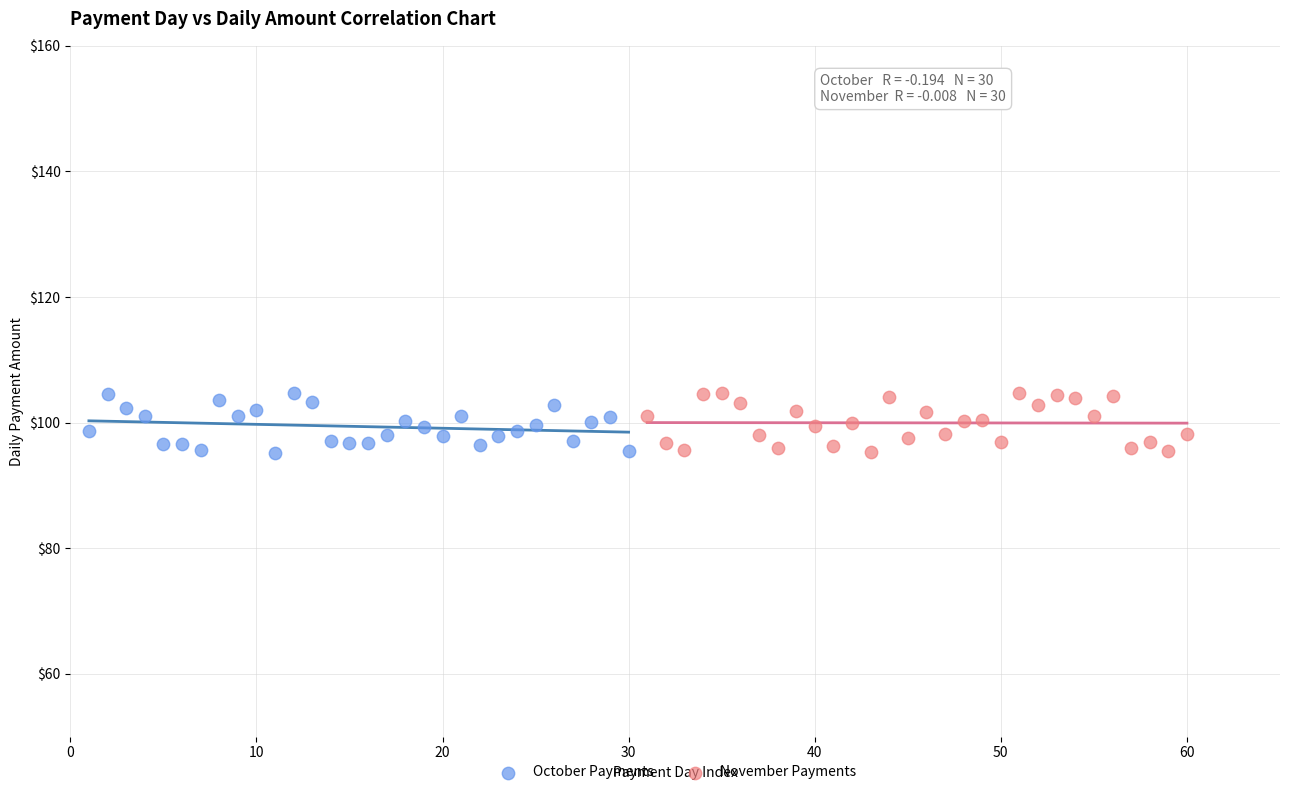

What are all the series names shown in the legend?

October Payments, November Payments